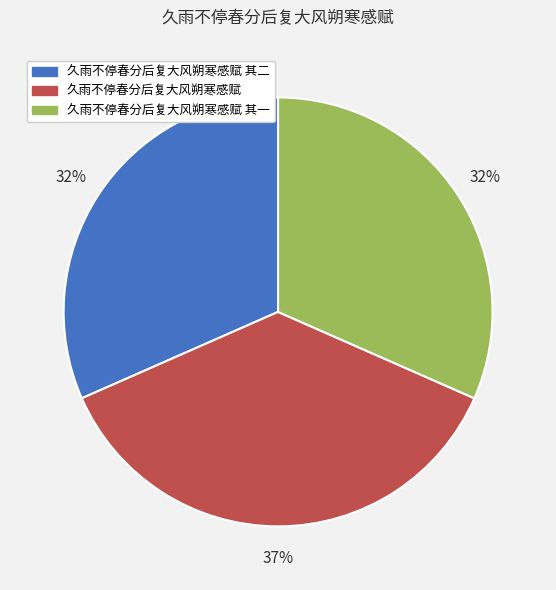

To the nearest percent, what percentage of the pie is 久雨不停春分后复大风朔寒感赋 其一?

32%